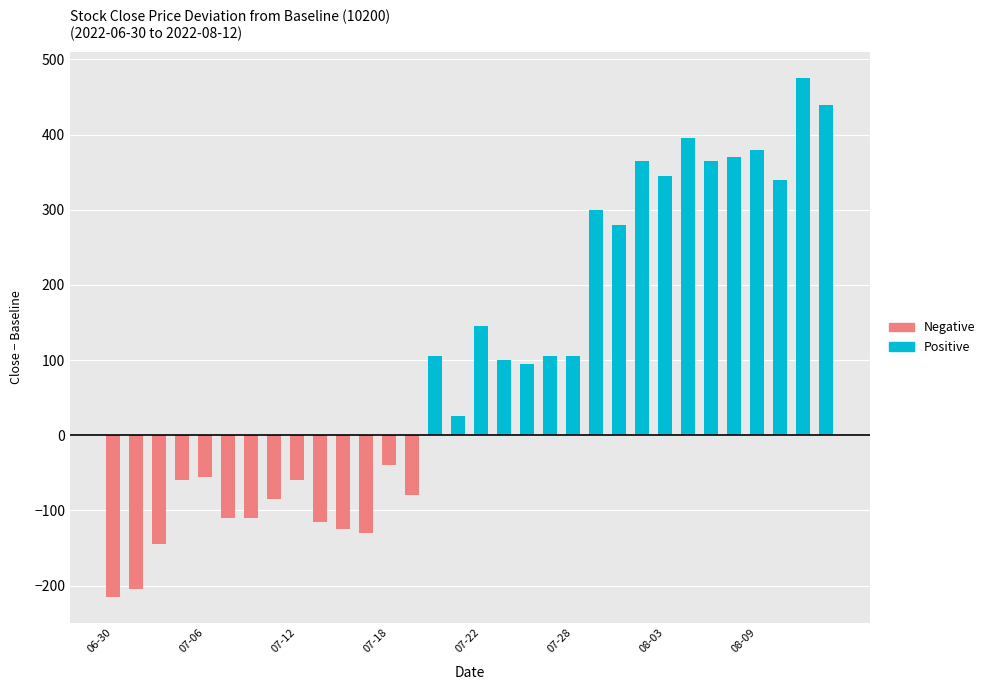

How many values in the Positive series exceed 100?

15